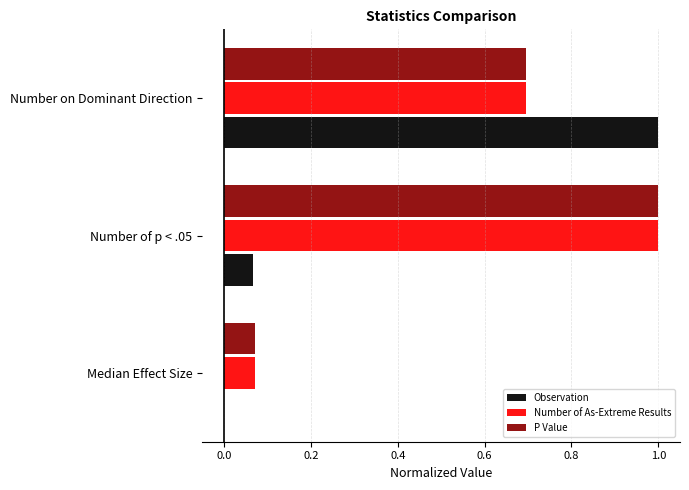

Is it true that Observation equals -0.0 at Median Effect Size?

True